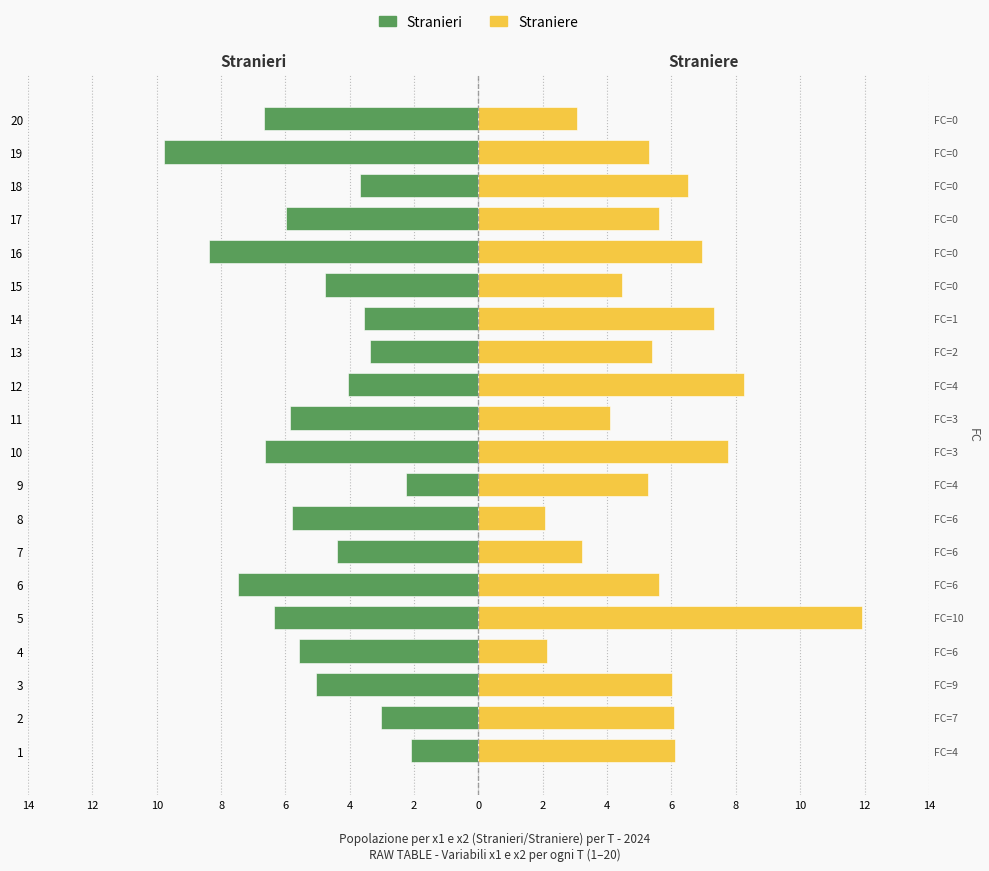

What is the minimum value shown in the chart?

-9.8